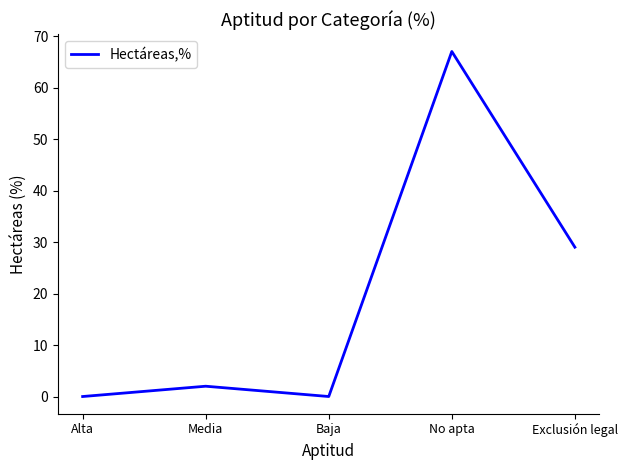

What position from the right is Exclusión legal?

1